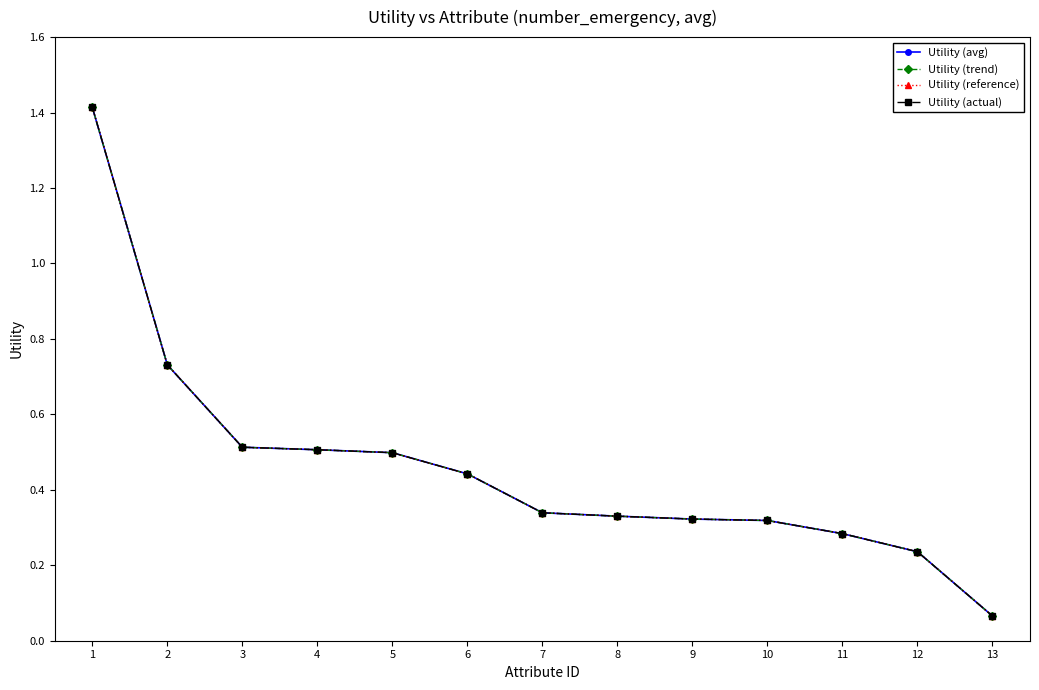

Reading left to right, extract all data points from this chart.

Utility (avg): 1.4	0.7	0.5	0.5	0.5	0.4	0.3	0.3	0.3	0.3	0.3	0.2	0.1
Utility (trend): 1.4	0.7	0.5	0.5	0.5	0.4	0.3	0.3	0.3	0.3	0.3	0.2	0.1
Utility (reference): 1.4	0.7	0.5	0.5	0.5	0.4	0.3	0.3	0.3	0.3	0.3	0.2	0.1
Utility (actual): 1.4	0.7	0.5	0.5	0.5	0.4	0.3	0.3	0.3	0.3	0.3	0.2	0.1